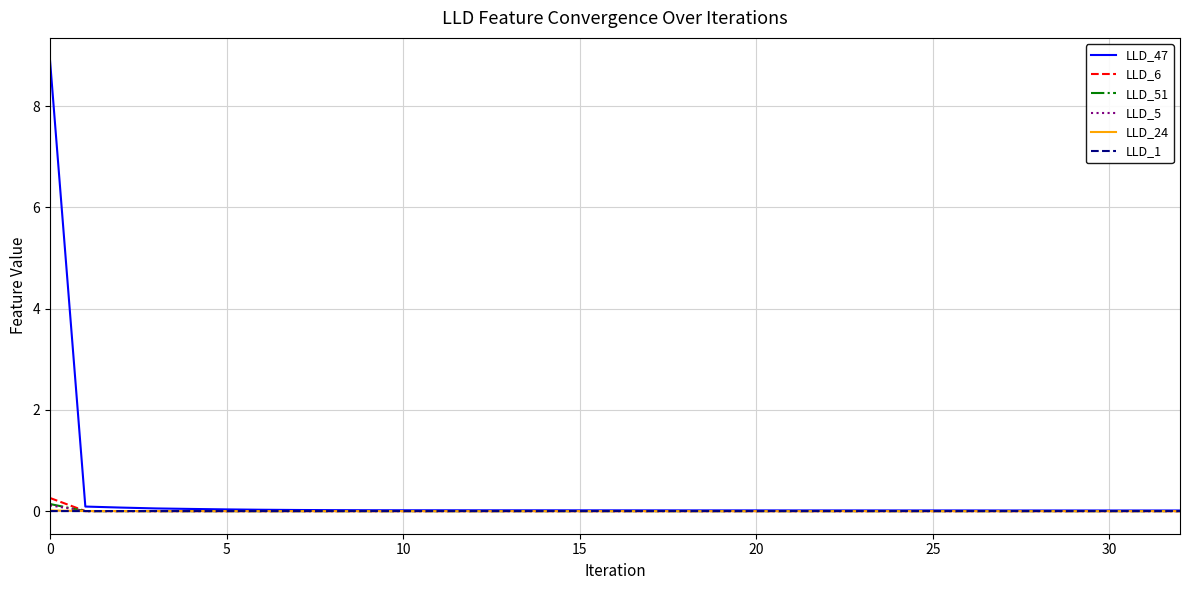

How many lines are shown in the chart?

6